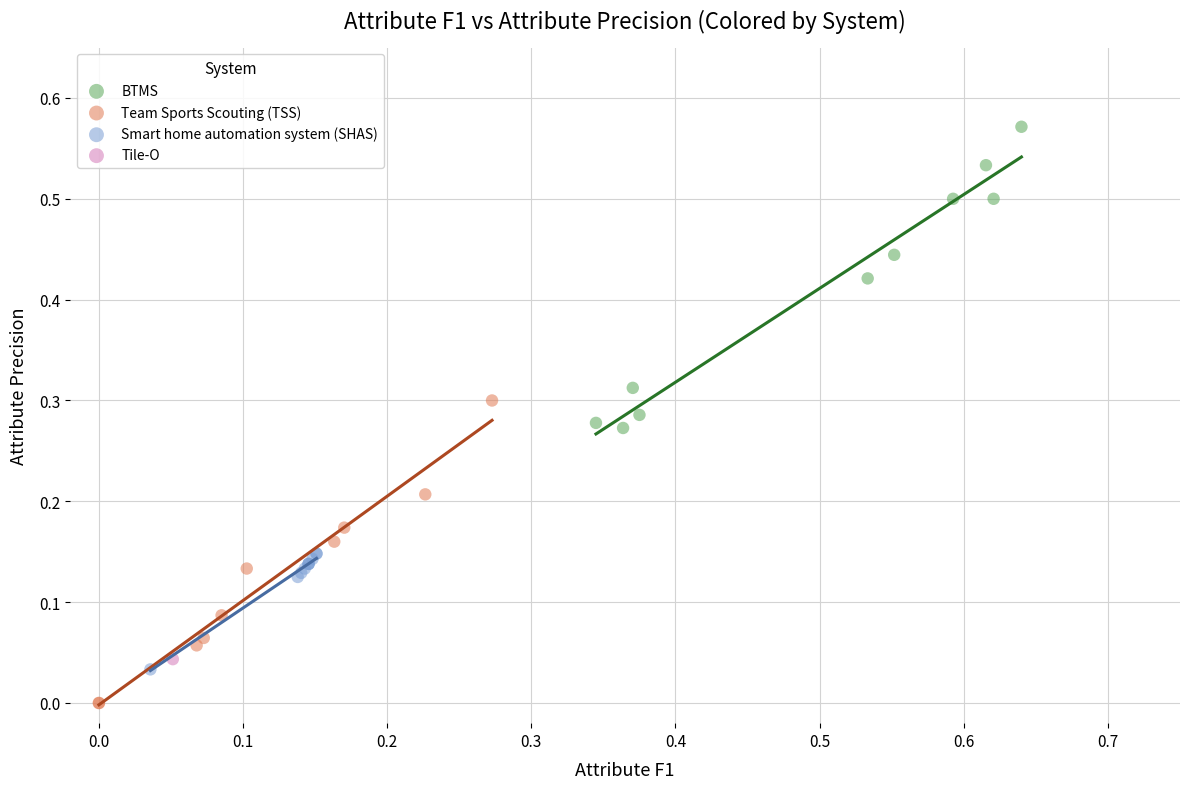

What are all the series names shown in the legend?

BTMS, Team Sports Scouting (TSS), Smart home automation system (SHAS), Tile-O